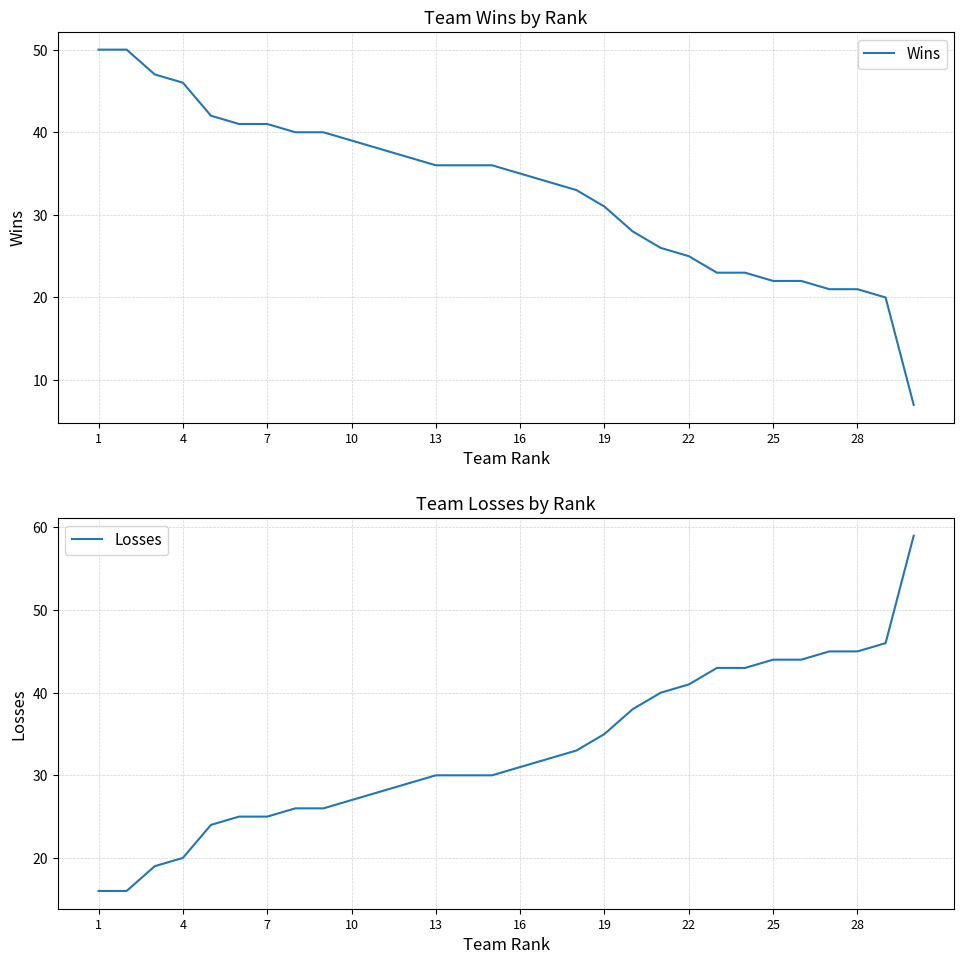

At which category is the sum across all series the highest?

1